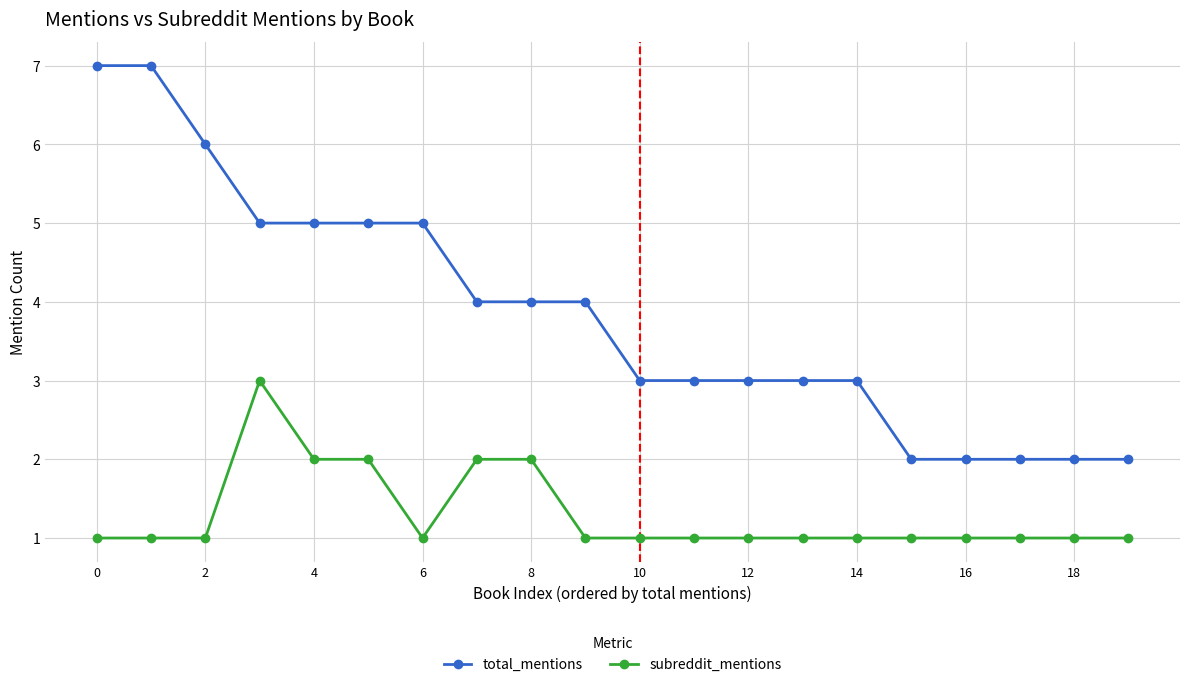

What is the difference between the maximum and minimum values in the total_mentions series?

5